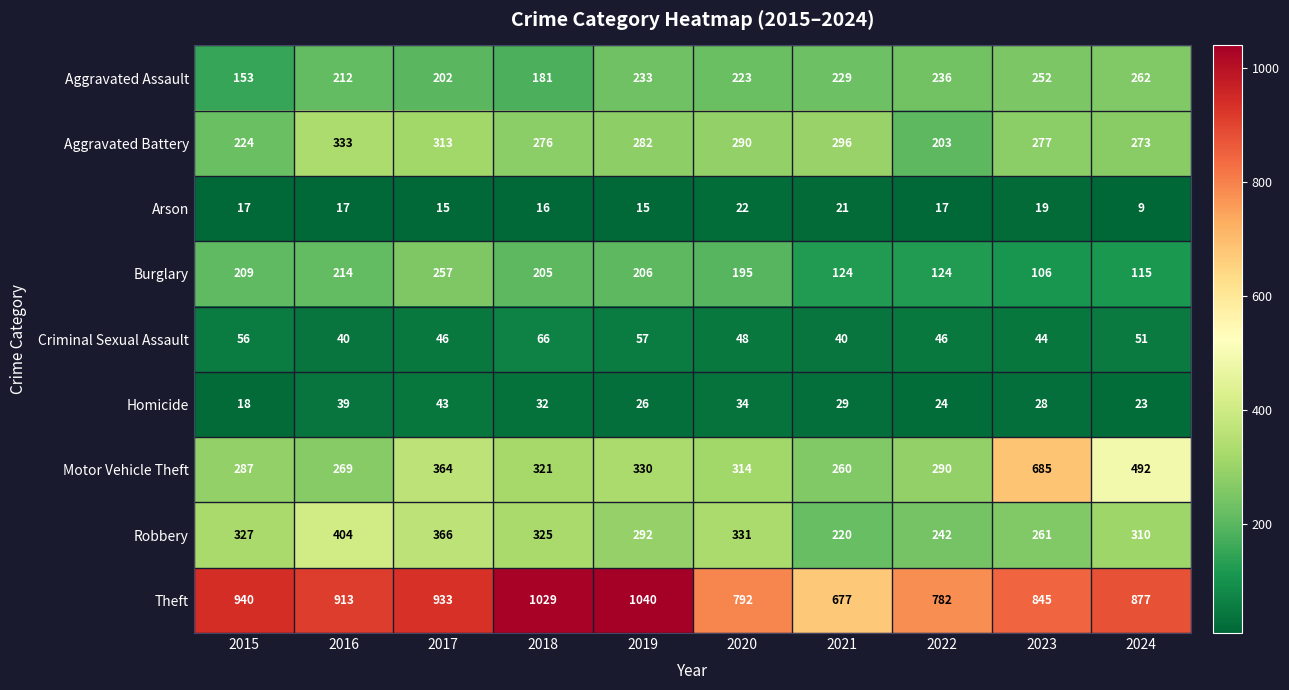

How many series are shown in this chart?

9